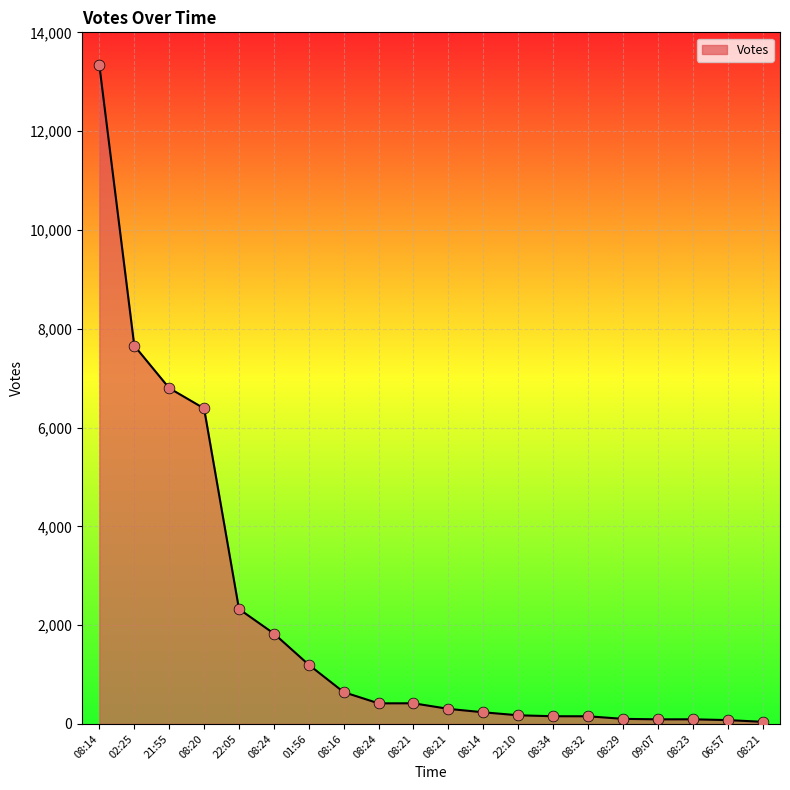

Approximately how many times larger is the value at 08:16 compared to 02:25?

0.1